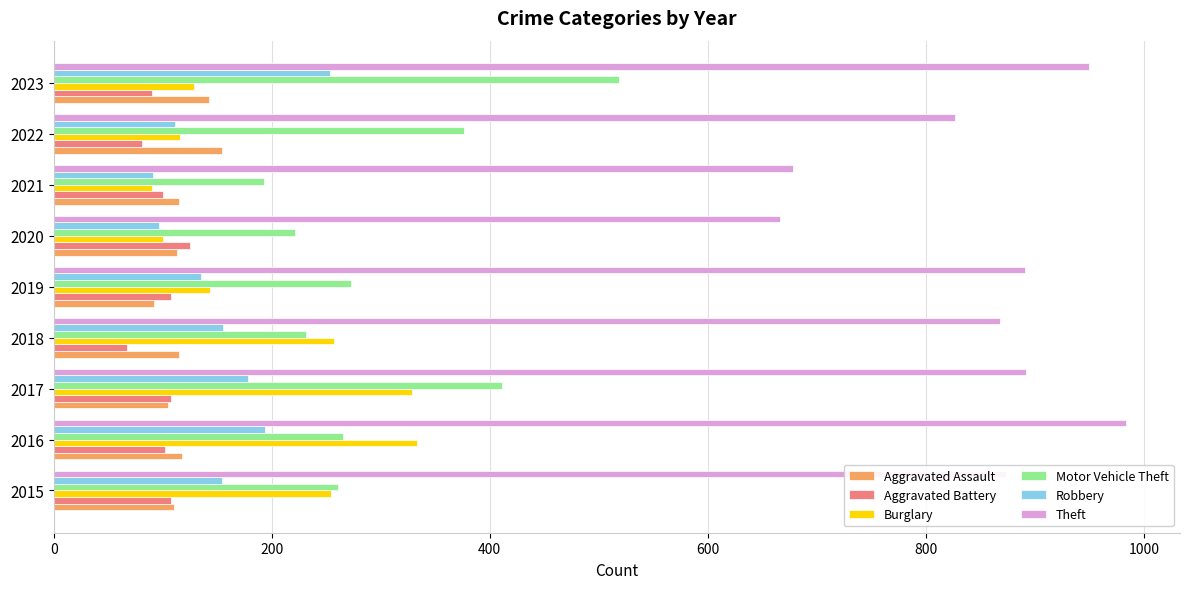

Rank the series by their maximum value, from lowest to highest.

Aggravated Battery, Aggravated Assault, Robbery, Burglary, Motor Vehicle Theft, Theft